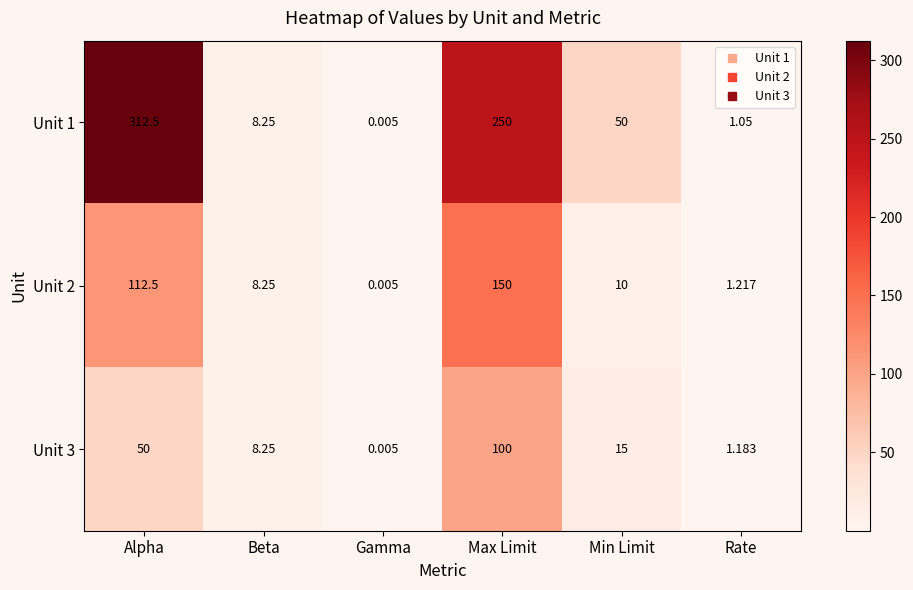

Rank the series by their average value, from lowest to highest.

Unit 3, Unit 2, Unit 1